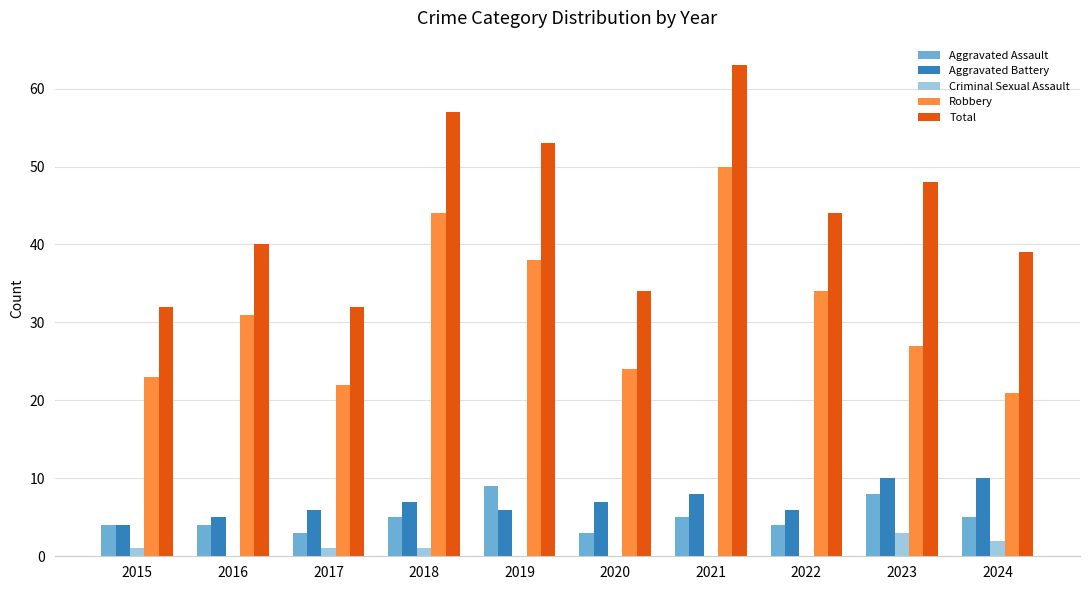

What is the sum of all Total values?

442